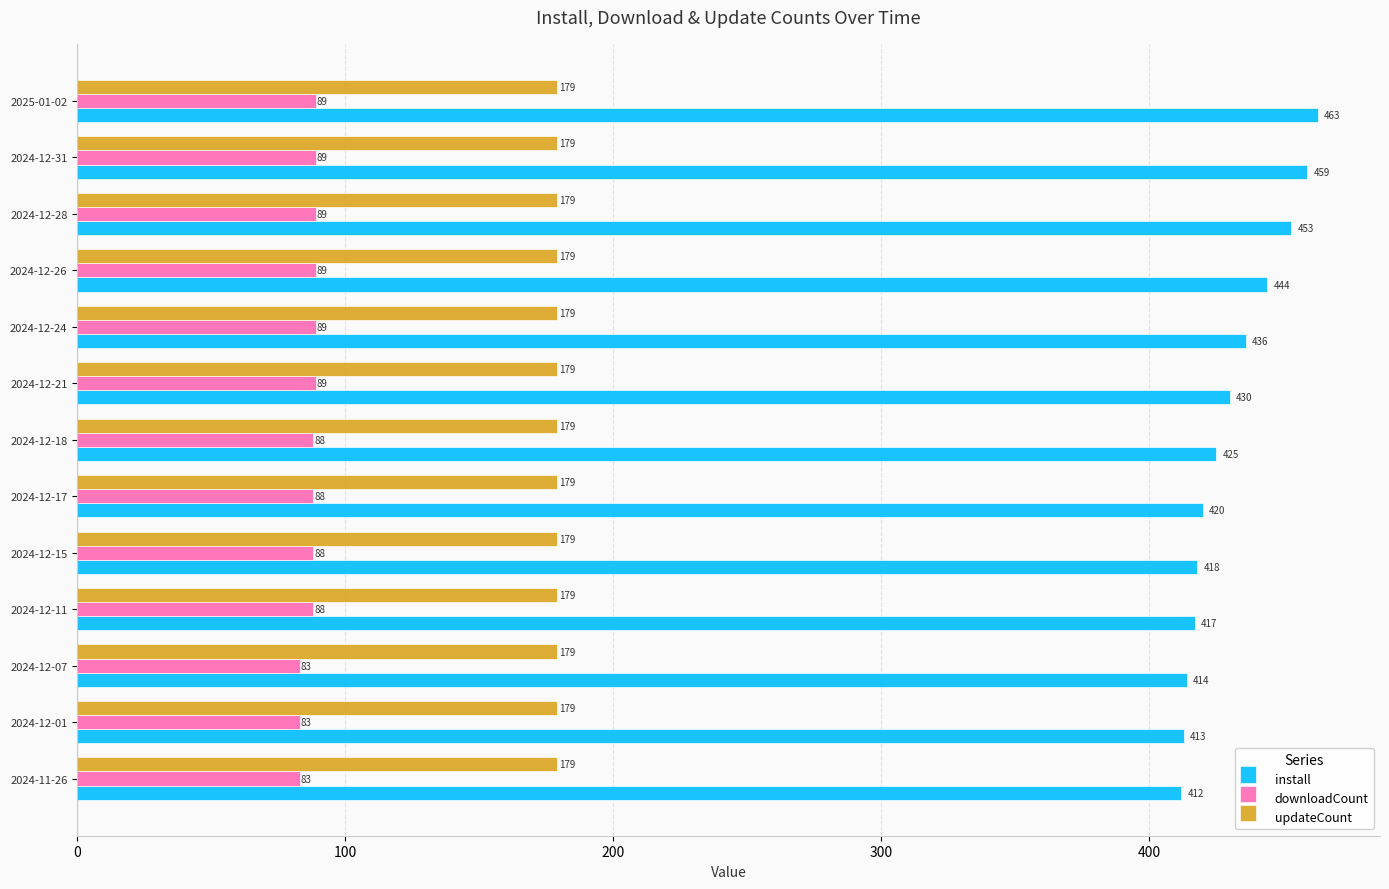

Count the number of data series in this chart.

3